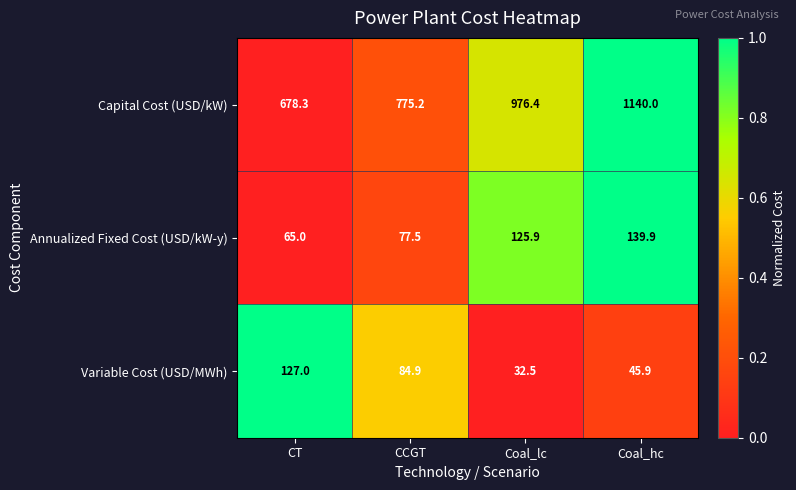

At which category does the chart reach its minimum across all series?

Coal_lc